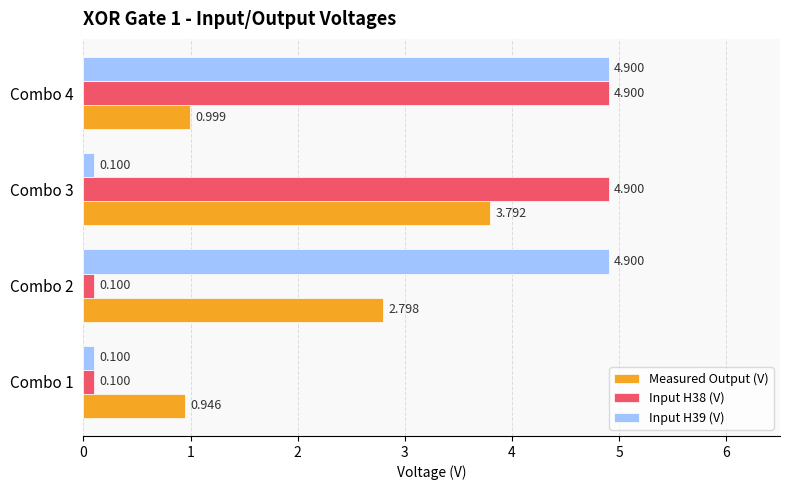

Which category has the highest value in the Measured Output (V) series?

Combo 3